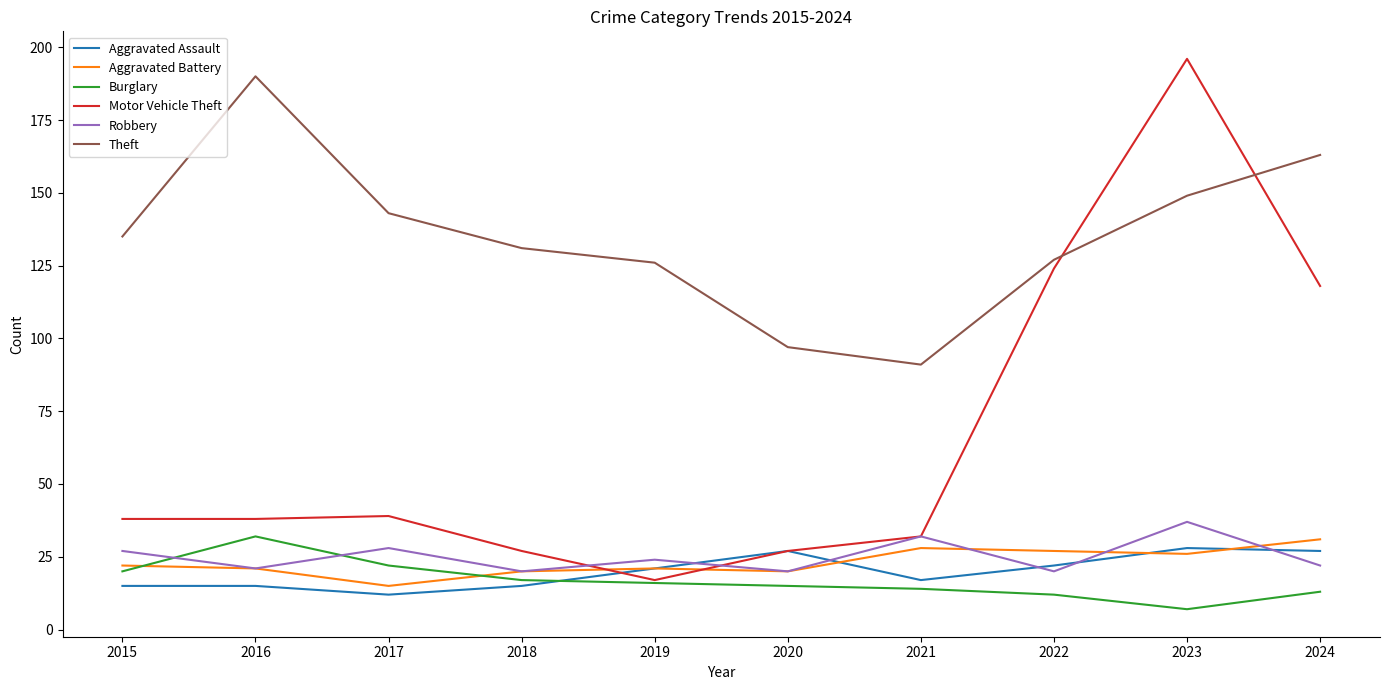

At which category is the sum across all series the highest?

2023